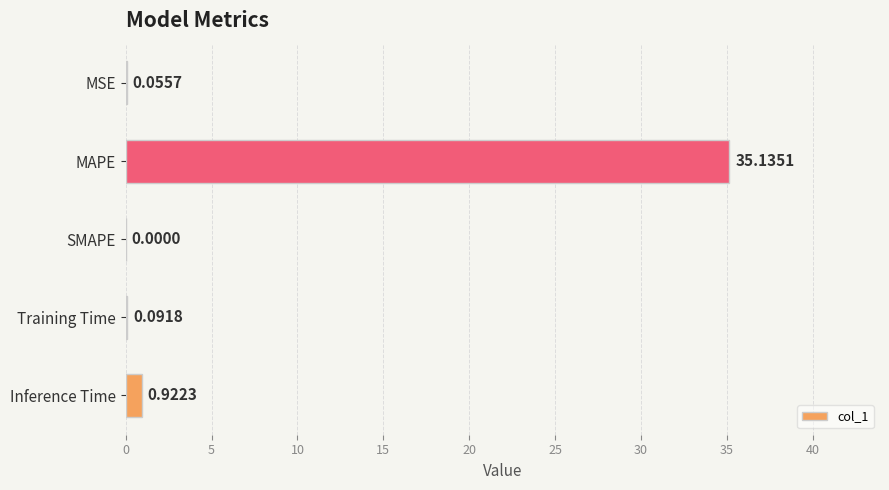

At which label is the value closest to 17?

Inference Time